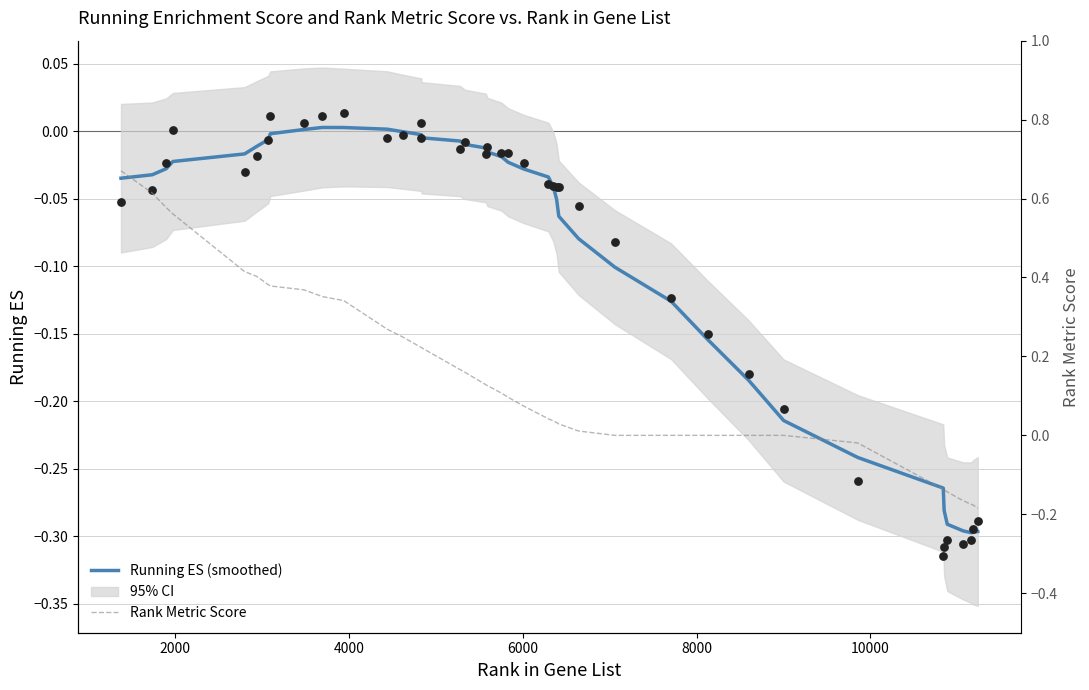

Which series has the largest total across all categories?

Rank Metric Score